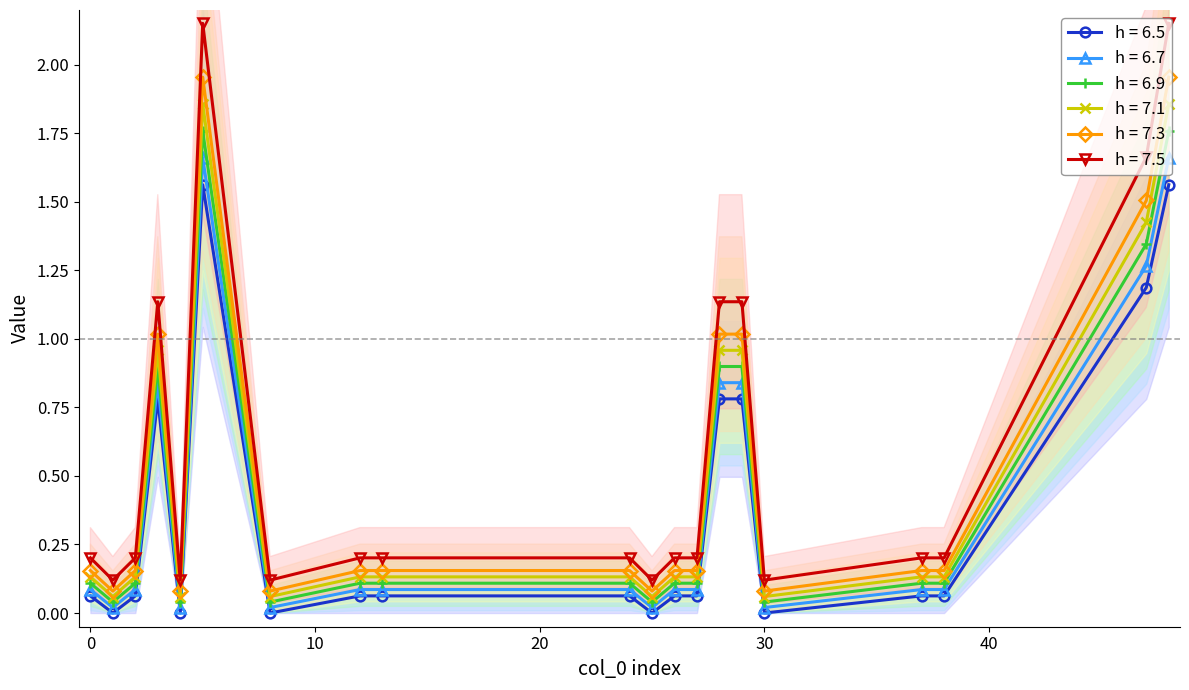

True or false: col_29 has a value of 0.8 at 0.

True